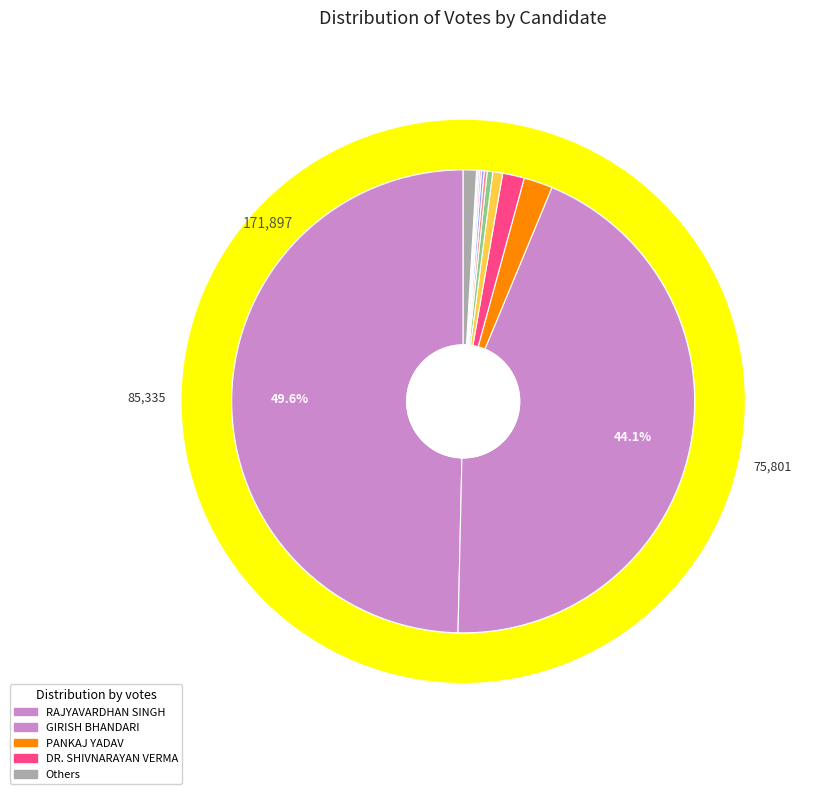

Does GIRISH BHANDARI represent more than half of the total?

No